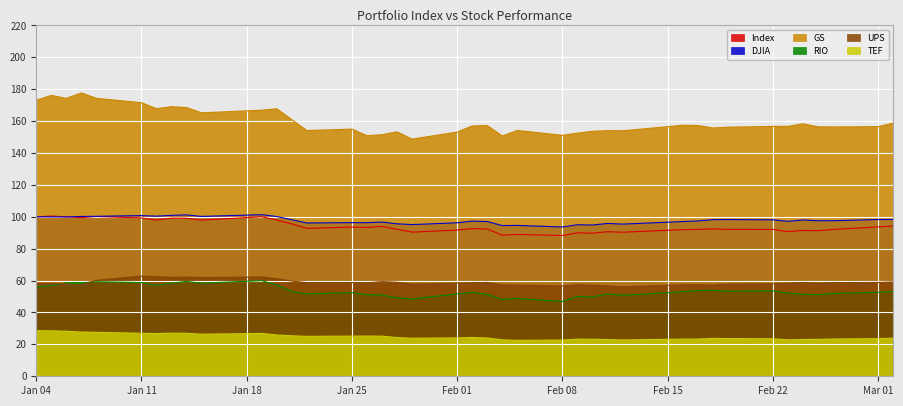

At Jan 25, list the series in order from largest to smallest.

GS, DJIA, Index, UPS, RIO, TEF